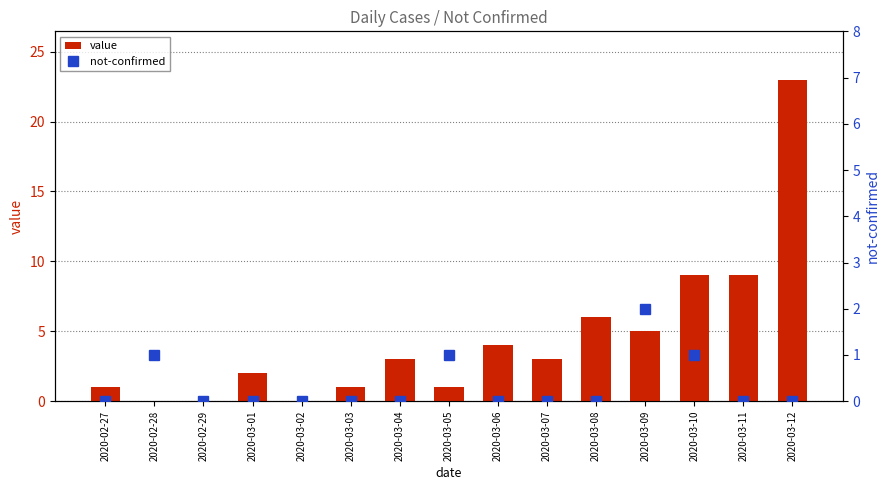

Rank the series at 2020-03-06 from lowest to highest value.

not-confirmed, value